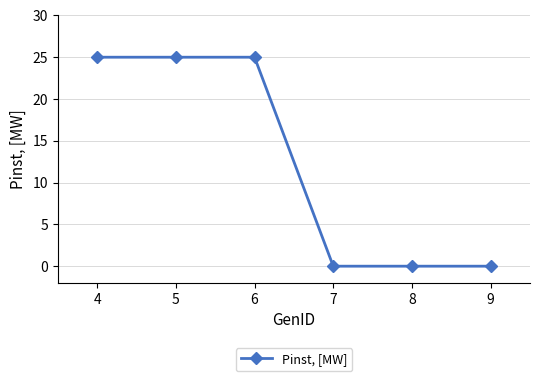

What is the change in value from 4 to 7?

-25